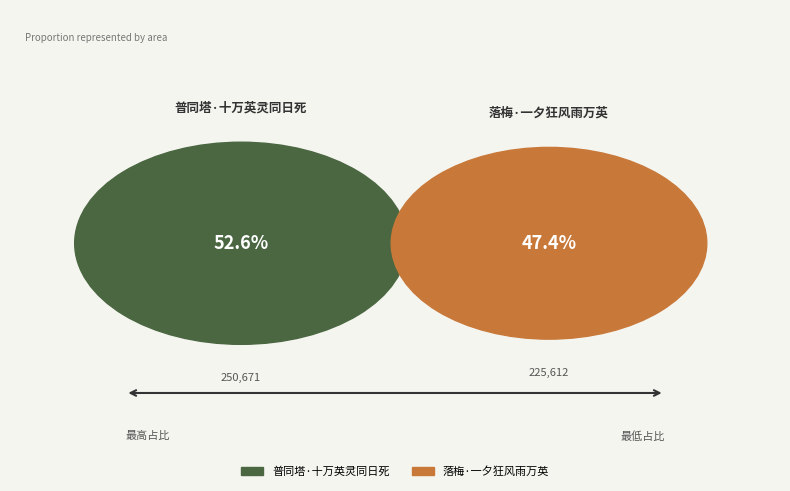

True or false: 落梅·一夕狂风雨万英 accounts for 47% of the total.

True